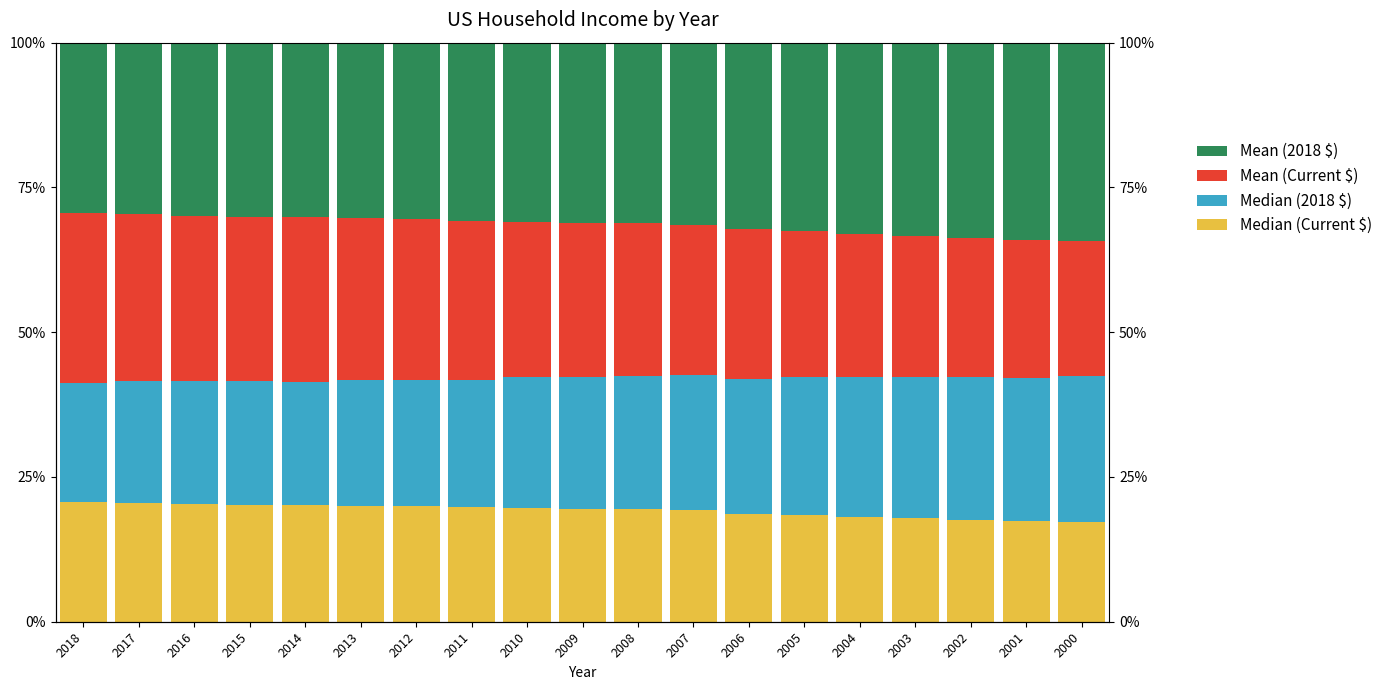

Between 2018 and 2005, which series saw the biggest shift?

Mean (Current $)